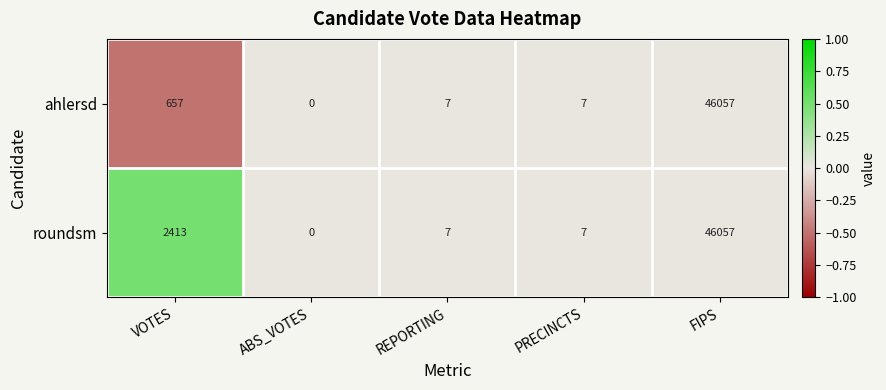

Reading left to right, what are all the values shown in this chart?

ahlersd: 657	0	7	7	46057
roundsm: 2413	0	7	7	46057